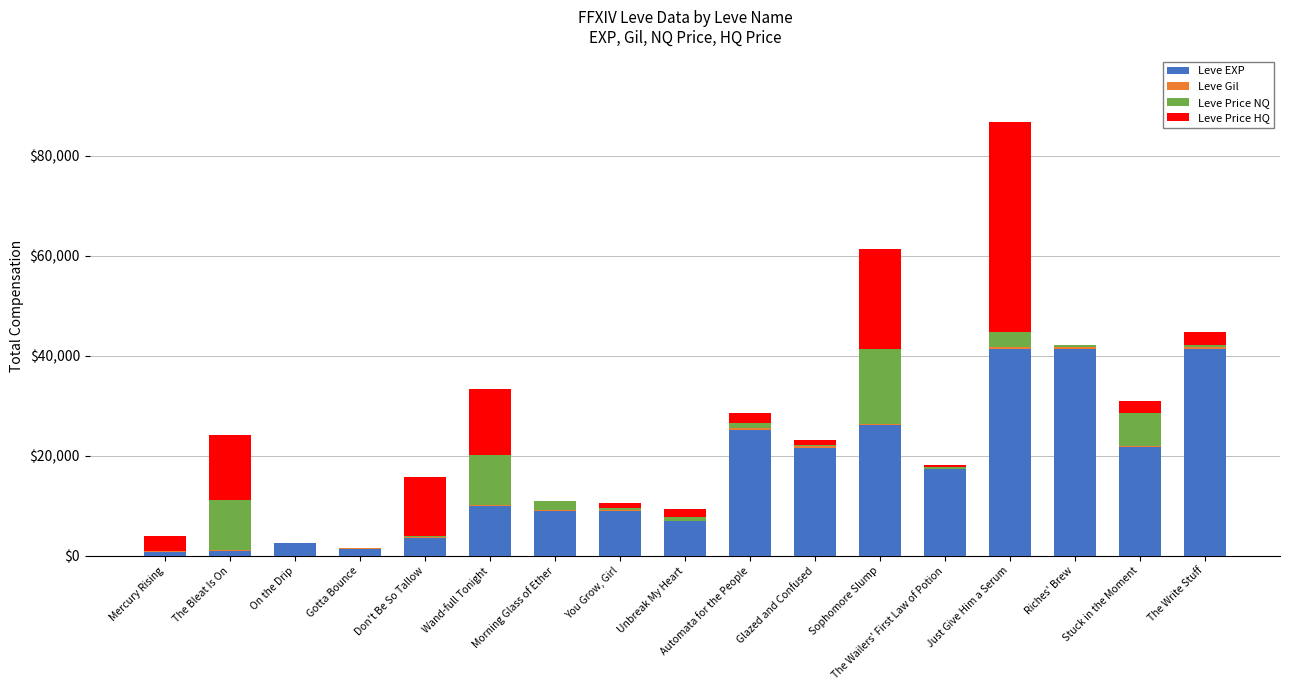

At which category is the sum across all series the highest?

Just Give Him a Serum